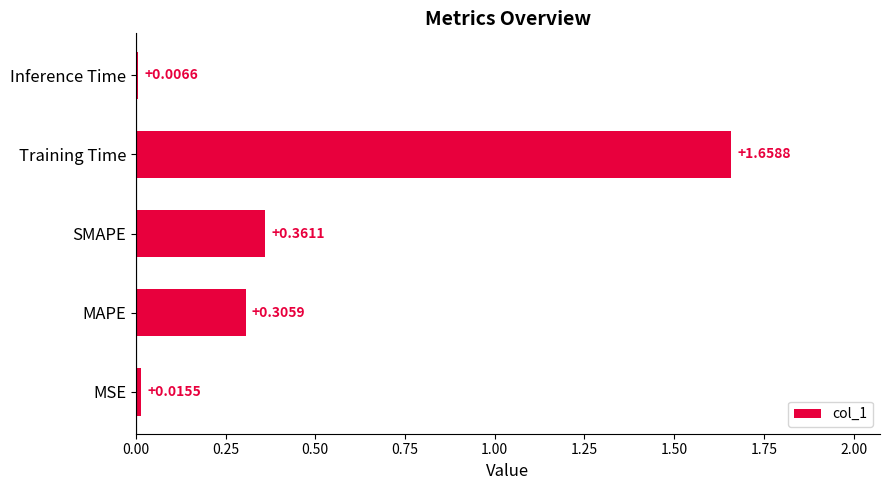

How many distinct data groups are displayed?

1